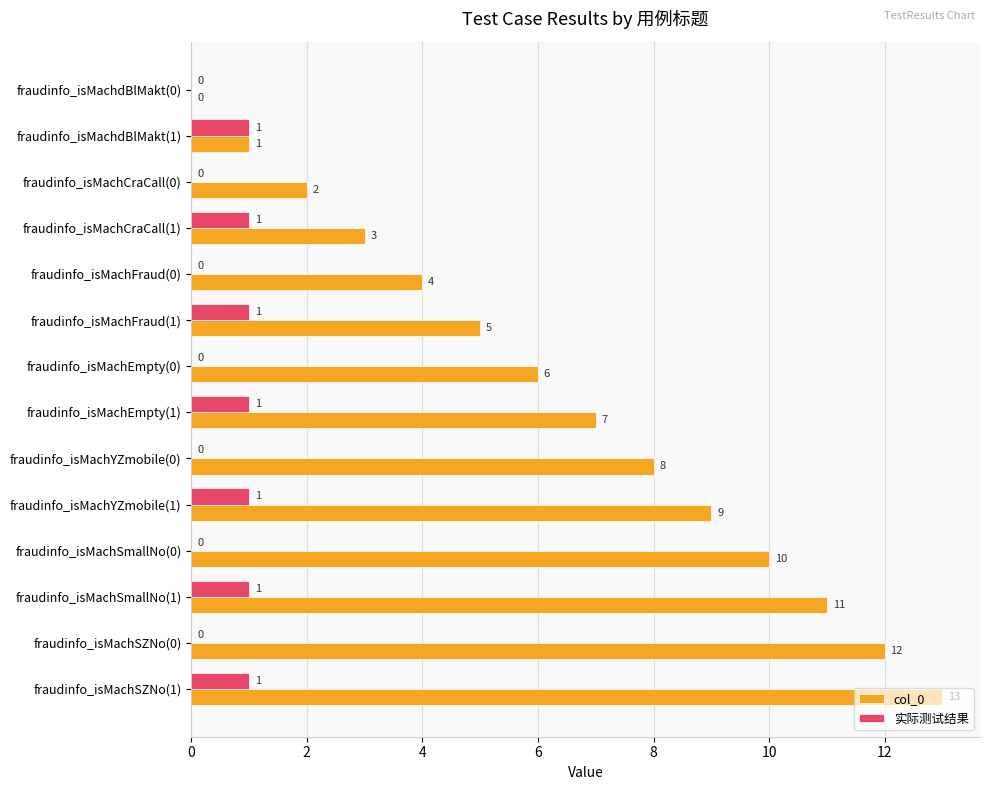

How many 实际测试结果 values are between 0 and 1?

14